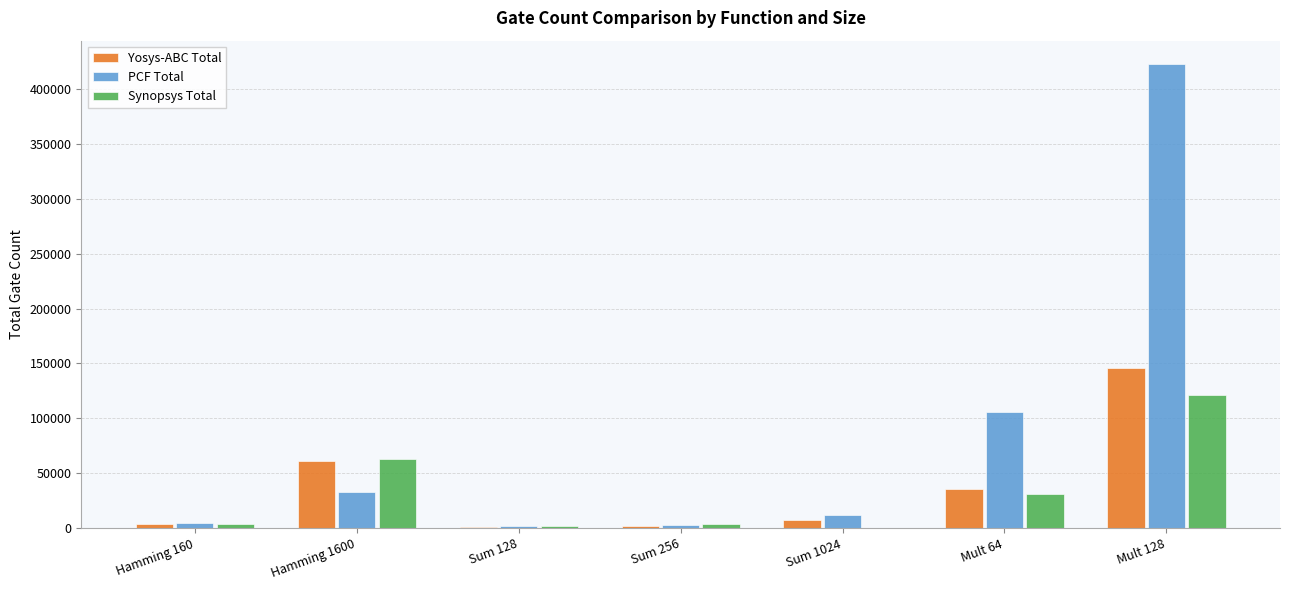

Which series has the largest total across all categories?

PCF Total